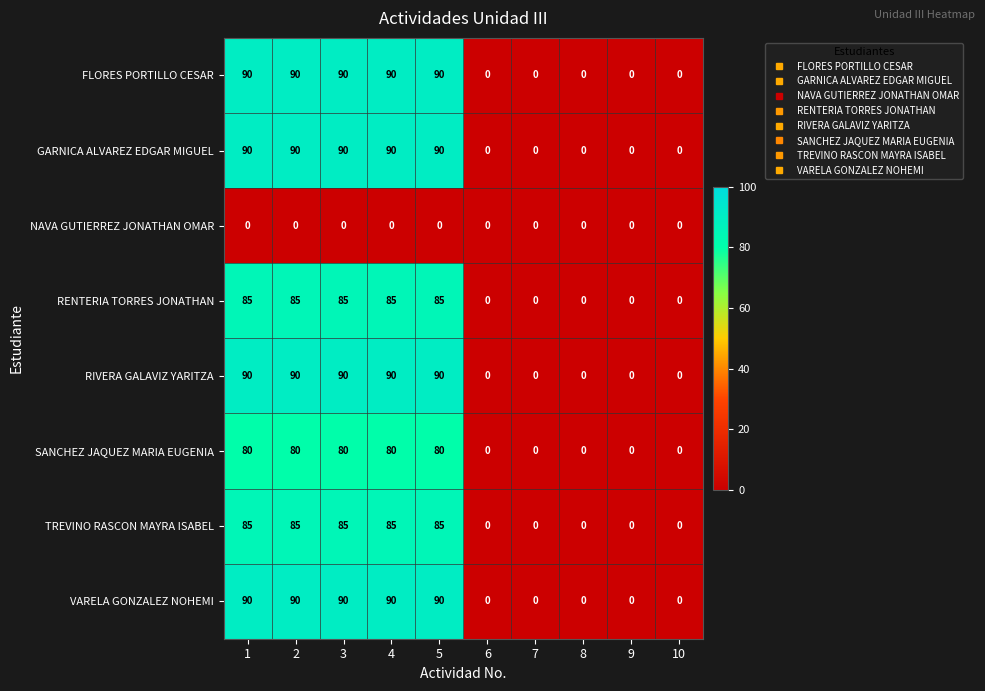

What is the difference between the highest and lowest values at 2?

90